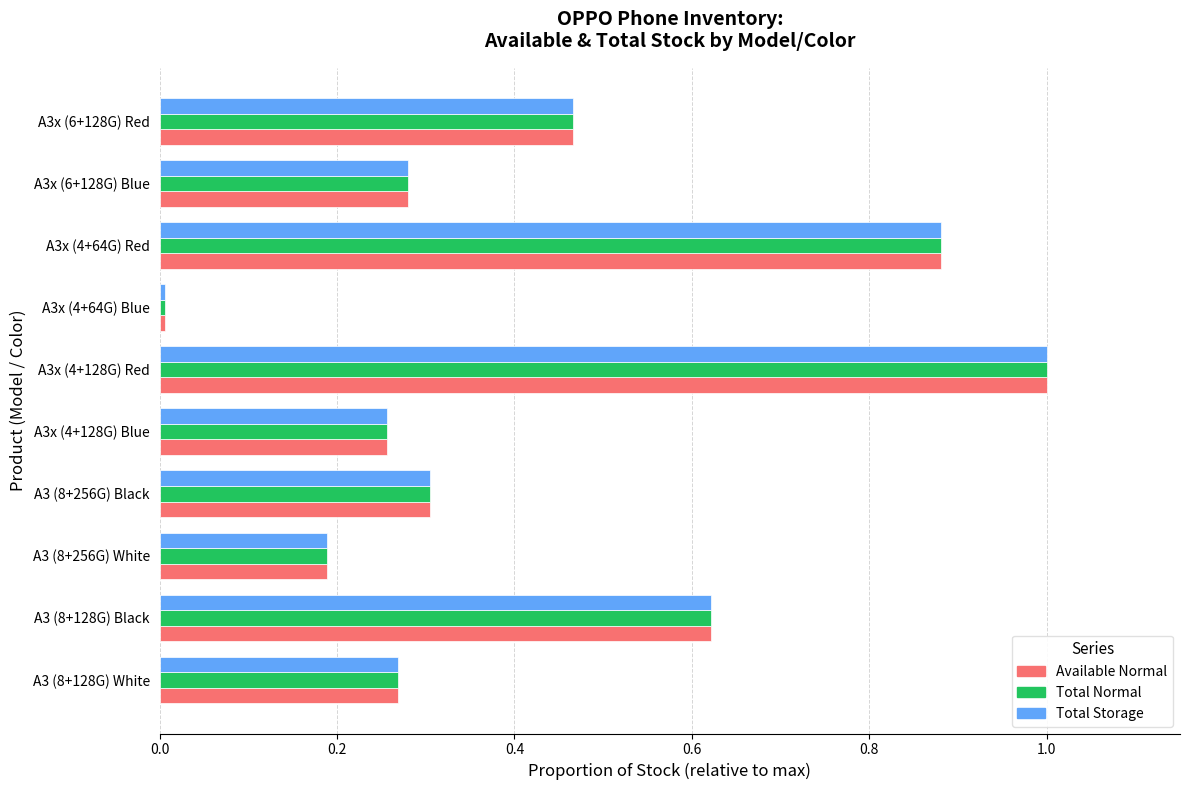

What is the difference between the second highest and second lowest values in the Available Normal series?

0.7